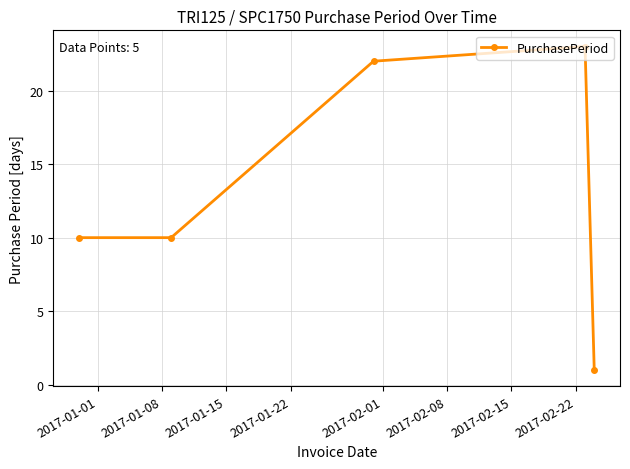

What is the greatest value displayed?

23